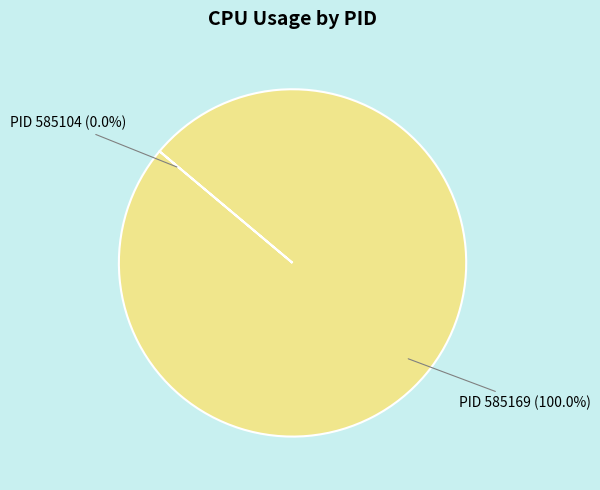

Is there a majority slice in this chart?

Yes